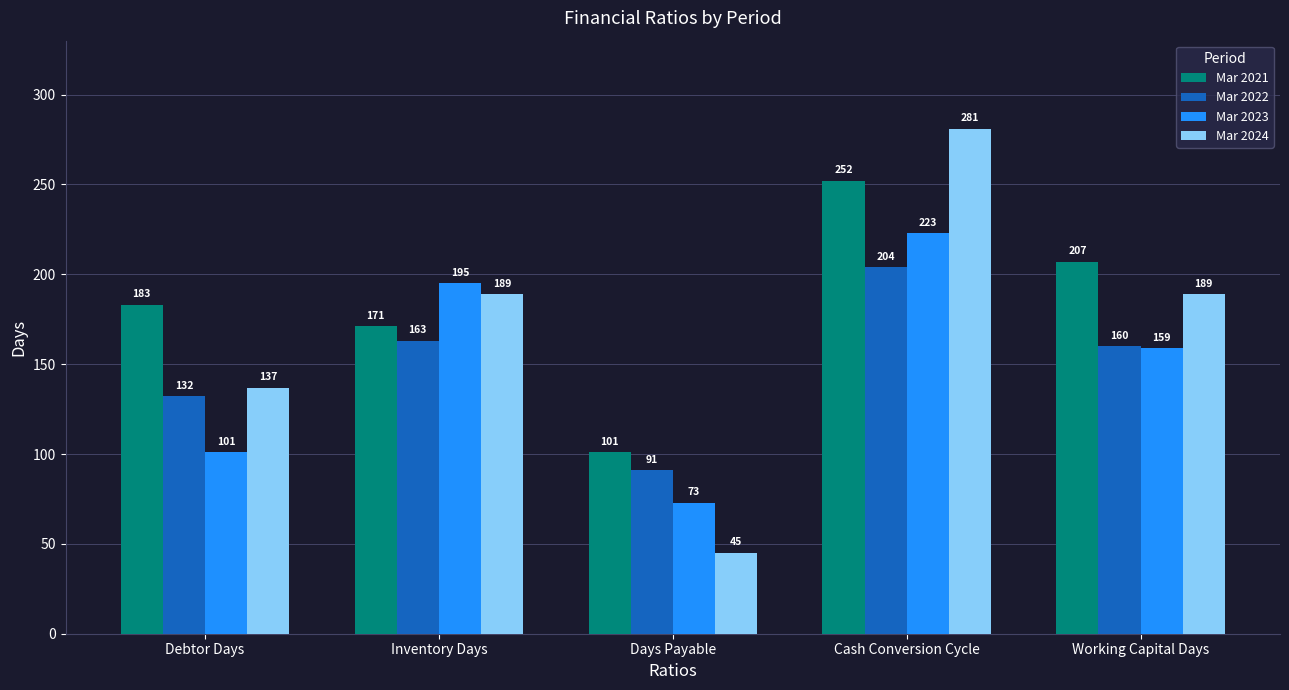

Rank the series at Days Payable from lowest to highest value.

Mar 2024, Mar 2023, Mar 2022, Mar 2021